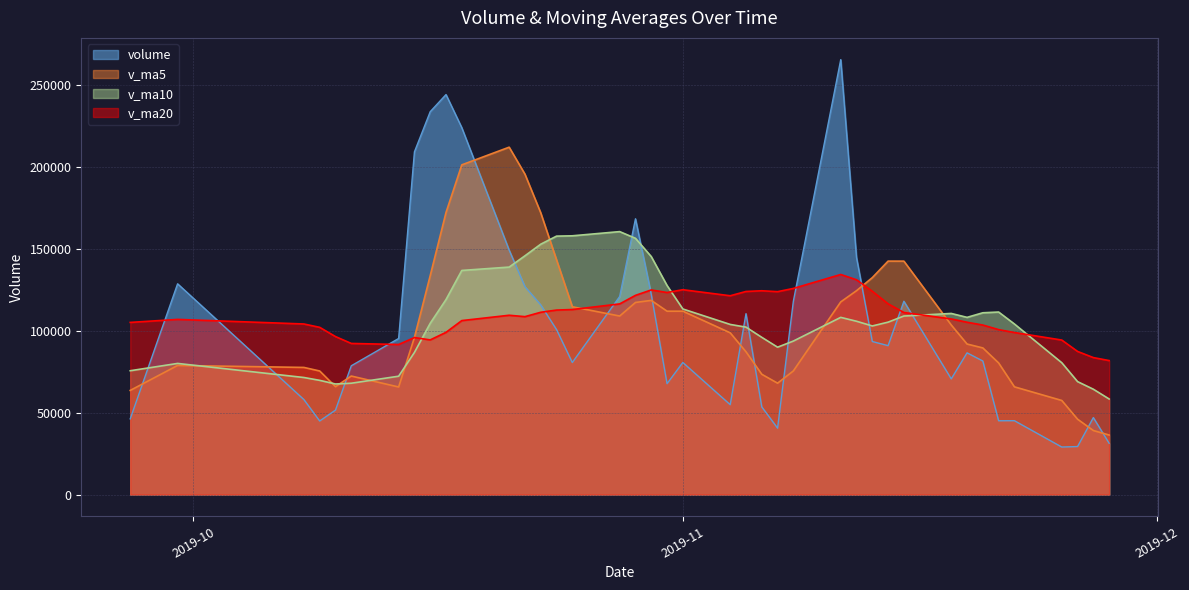

True or false: v_ma20 has more than 0 interior local peaks.

True